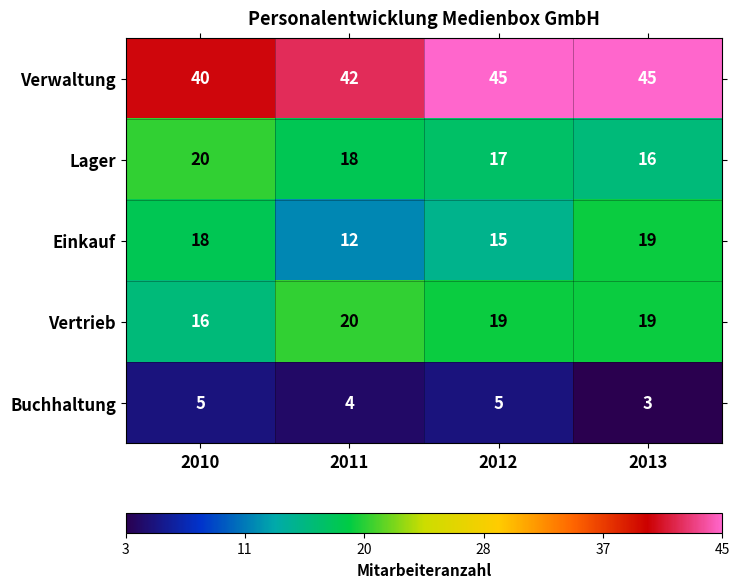

Which series has the largest range (max minus min)?

Einkauf